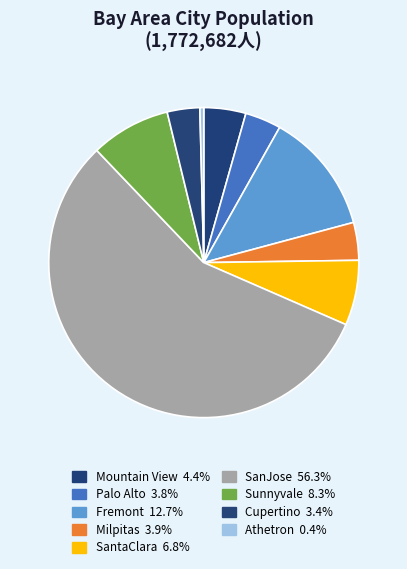

Do SantaClara and Milpitas together represent more than half of the pie?

No